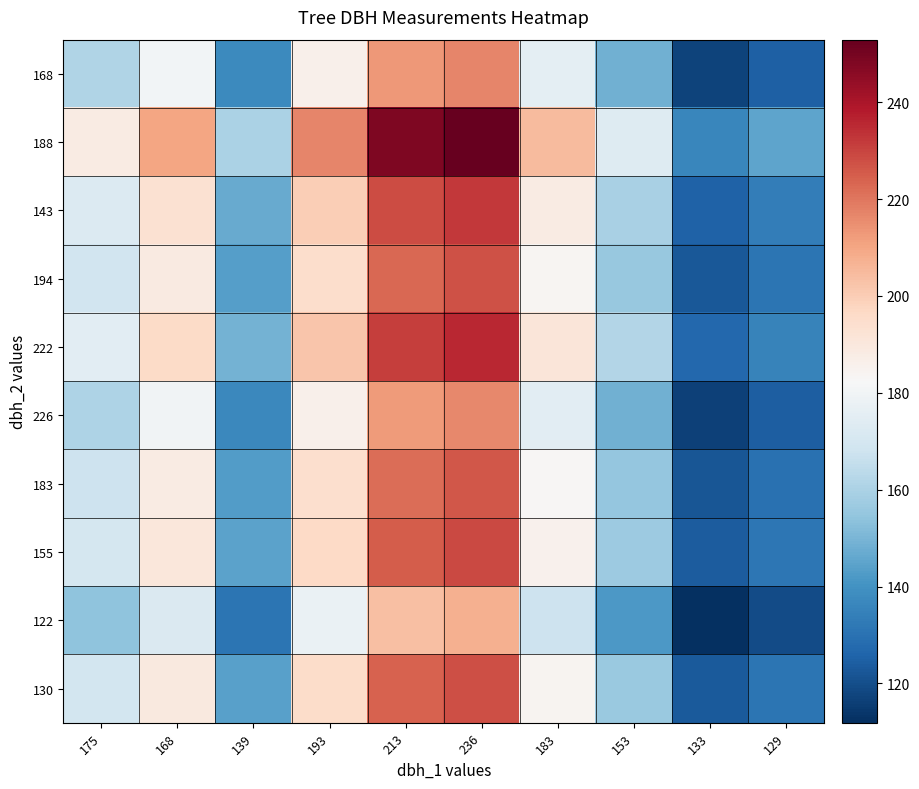

What is the greatest value displayed?

252.9